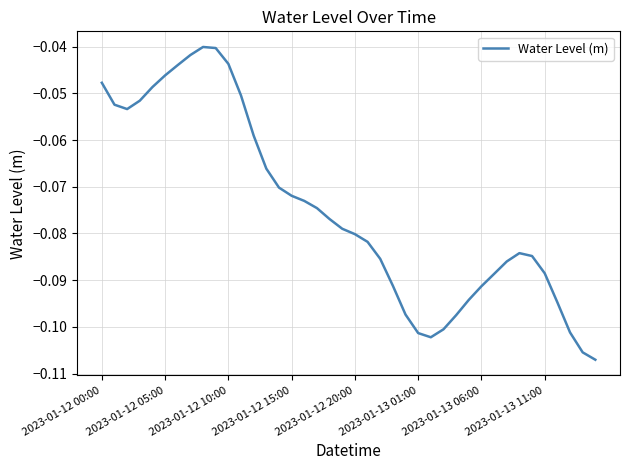

What is the difference between the maximum and minimum values?

0.1